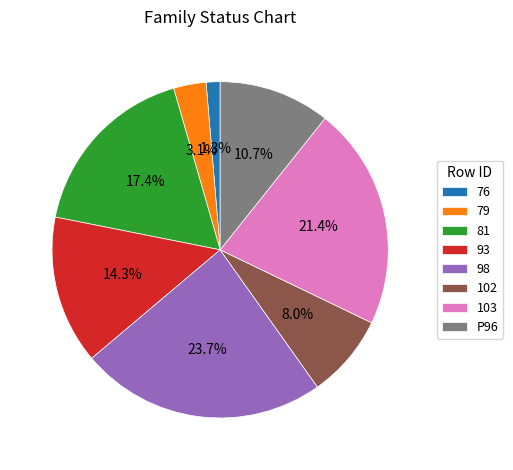

Is P96 the majority of the pie?

No